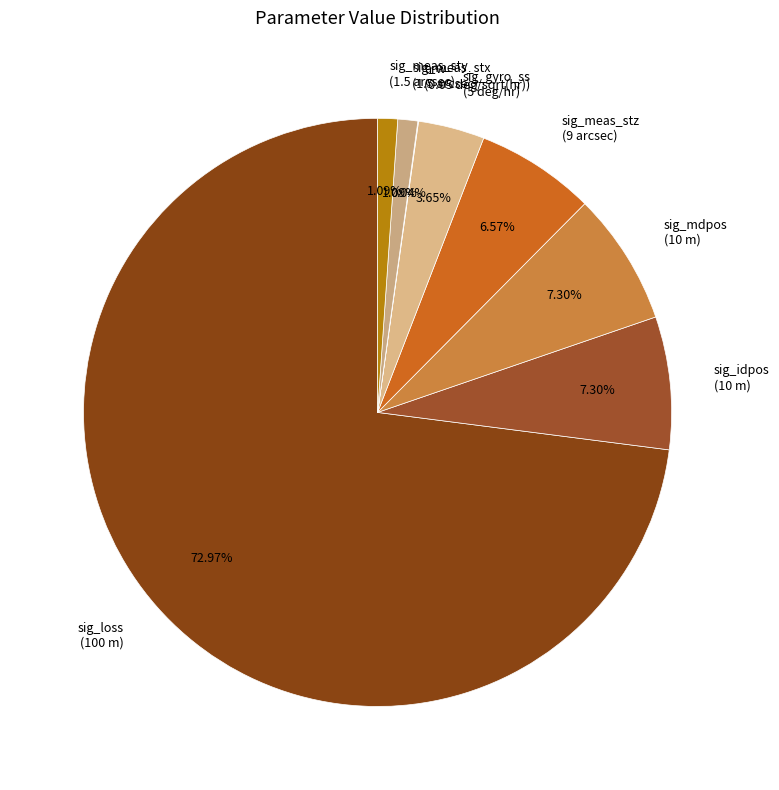

Which has a higher value, sig_meas_sty (1.5 arcsec) or sig_gyro_ss (5 deg/hr)?

sig_gyro_ss (5 deg/hr)